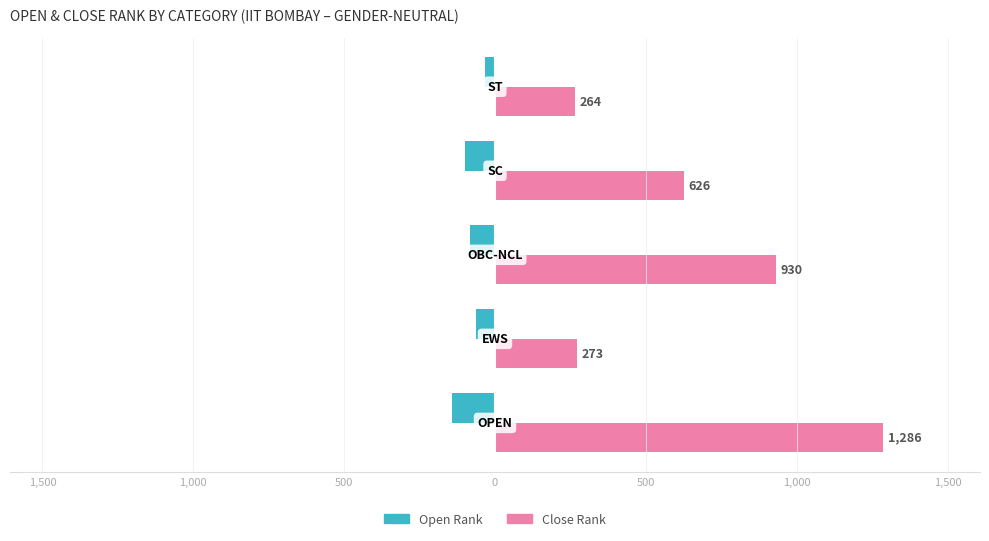

Reading right to left, extract all data points from this chart.

Open Rank: 0=-34	500=-101	1,000=-83	1,500=-62	2,000=-142
Close Rank: 0=264	500=626	1,000=930	1,500=273	2,000=1286